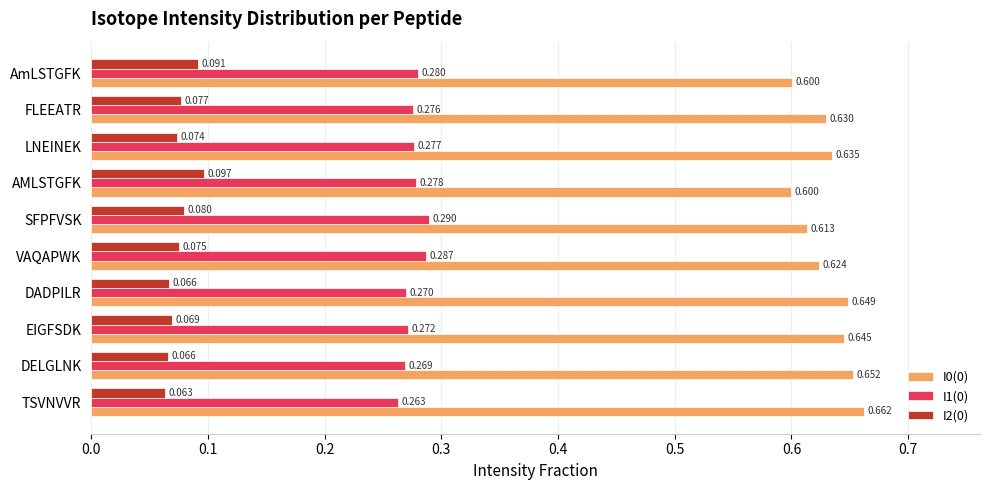

At which category is the sum across all series the highest?

TSVNVVR